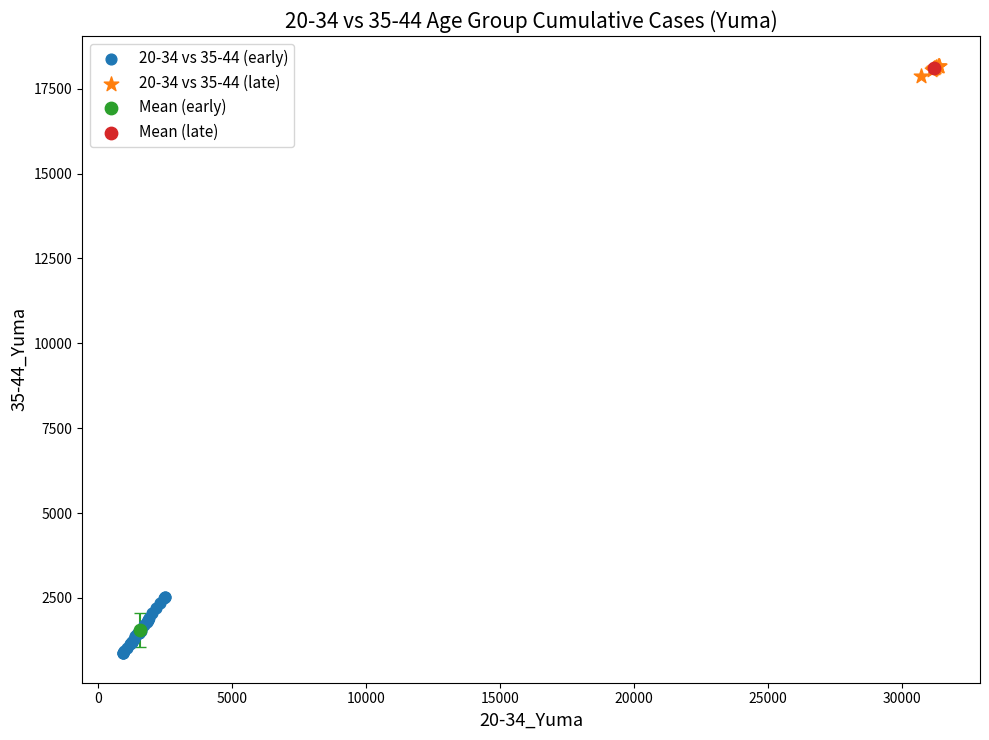

What are all the series names shown in the legend?

20-34 vs 35-44 (early), 20-34 vs 35-44 (late), Mean (early), Mean (late)